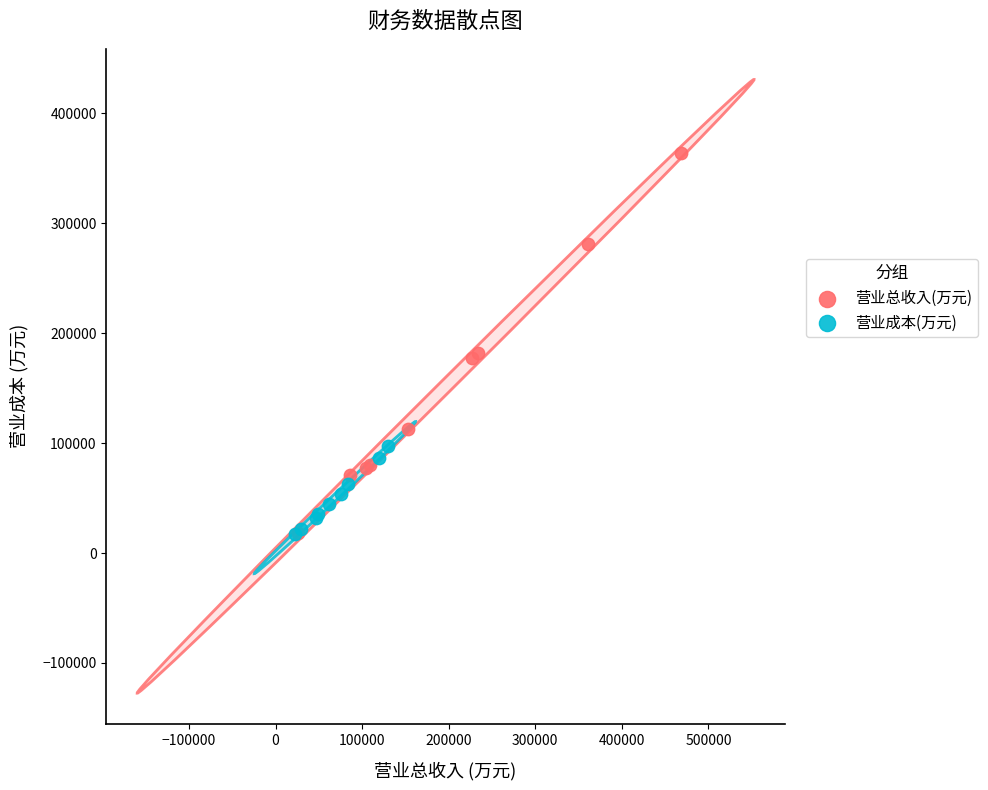

What are all the series names shown in the legend?

营业总收入(万元), 营业成本(万元)